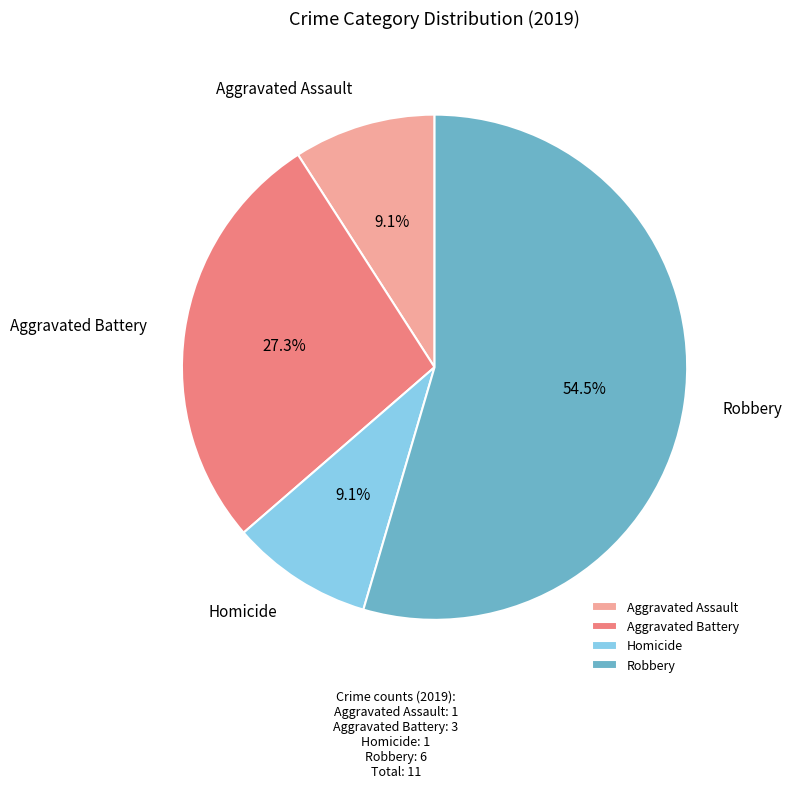

Does any single category account for the majority?

Yes